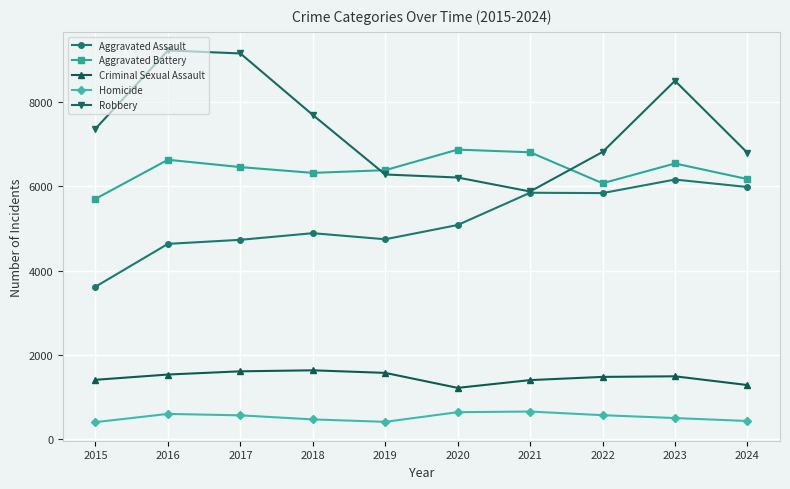

True or false: Homicide has more than 1 interior local peaks.

True